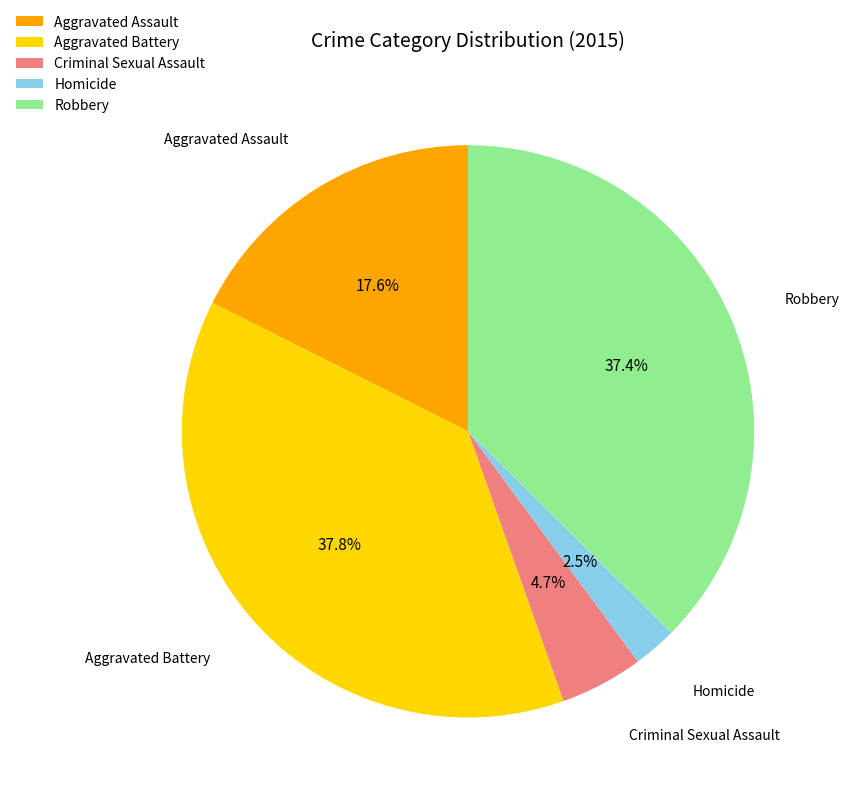

Do Homicide and Robbery together represent more than half of the pie?

No